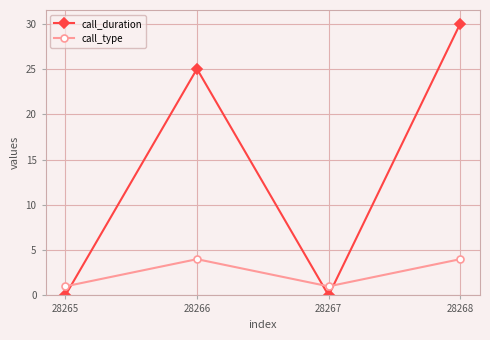

The value of call_duration at 28266 is 34. True or false?

False